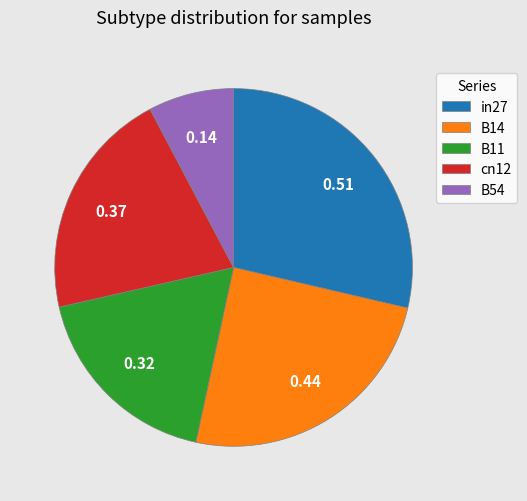

Which category has the biggest portion of the pie?

in27